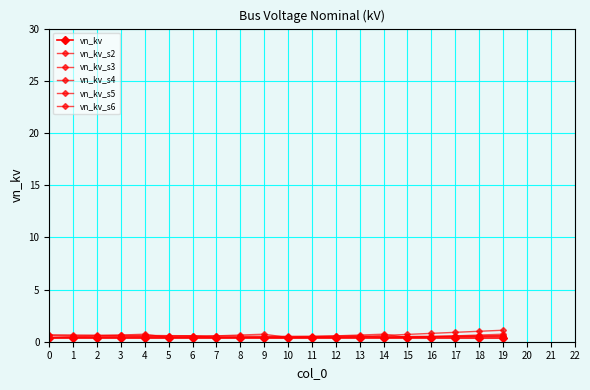

How many times do vn_kv_s6 and vn_kv_s2 cross each other?

3